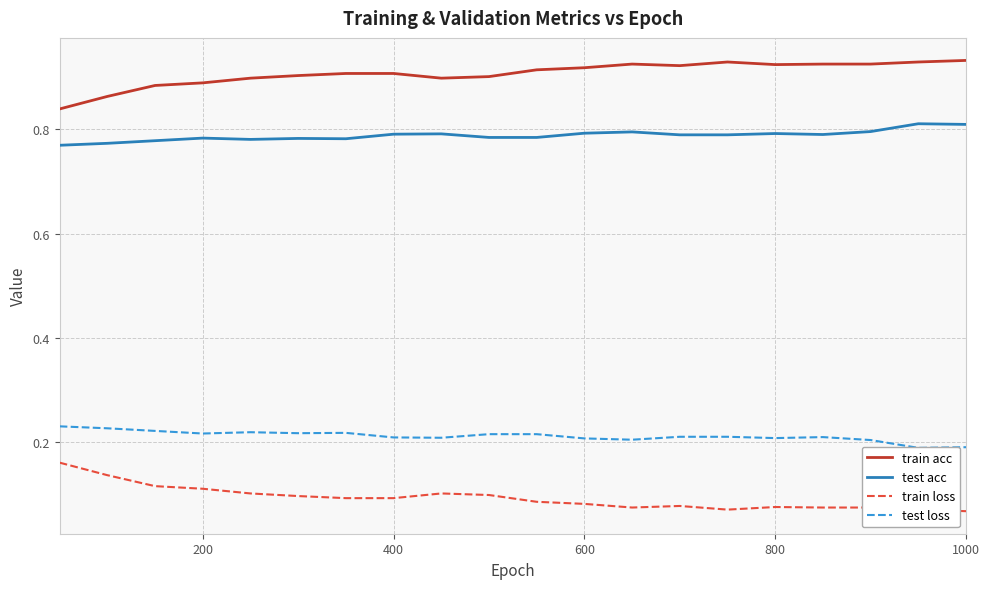

Count the number of data series in this chart.

4